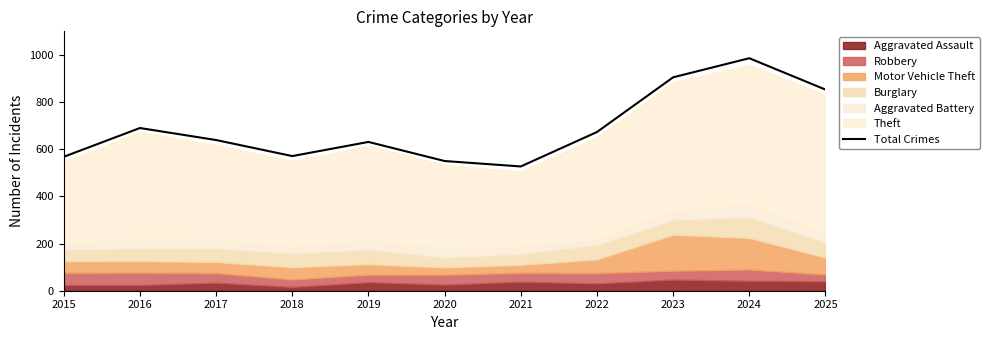

Where does the data first go above 639?

2016